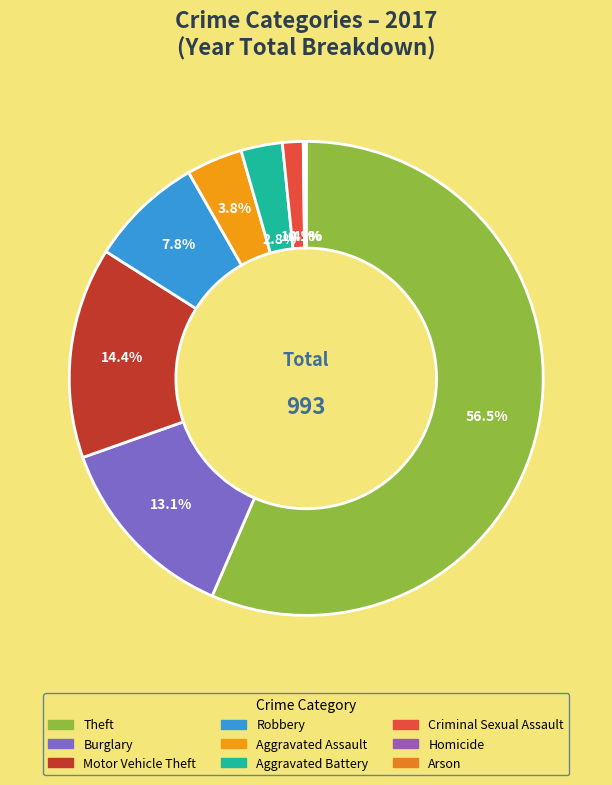

Combined, do Robbery and Criminal Sexual Assault account for over 50%?

No